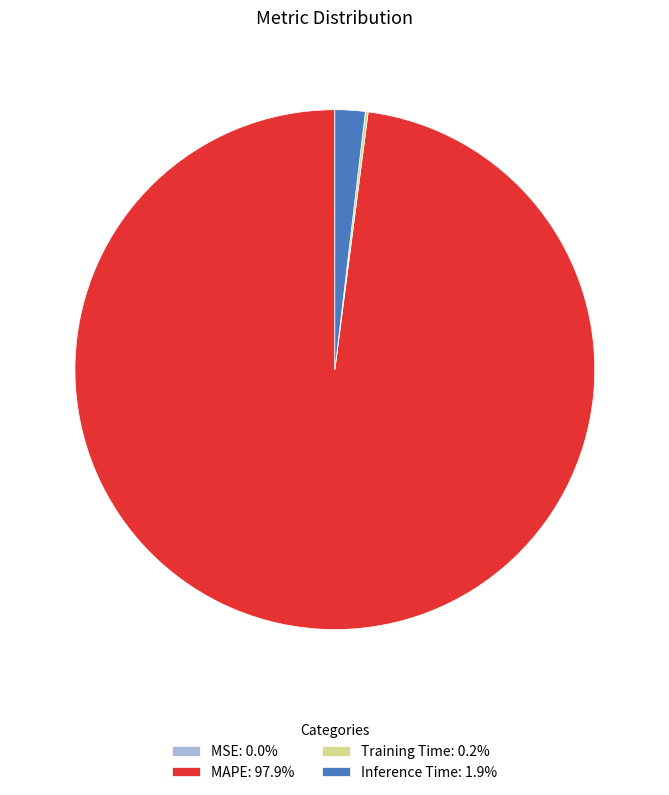

Does MAPE: 97.9% account for over 50% of the chart?

Yes